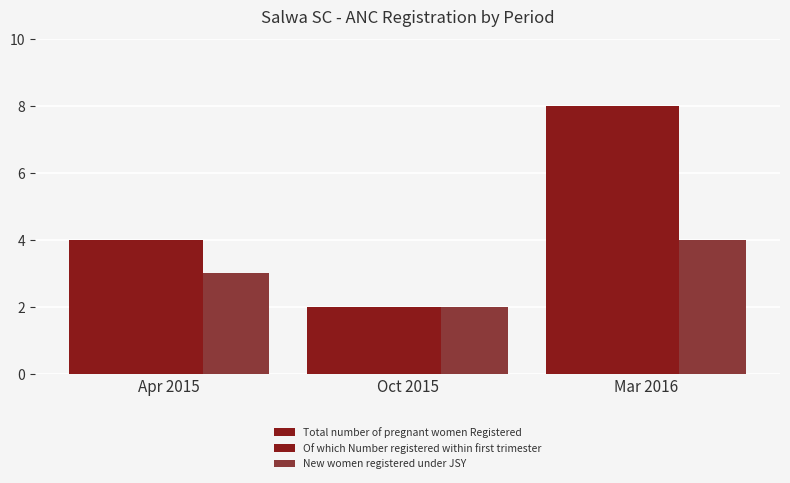

How many categories are shown in the chart?

3